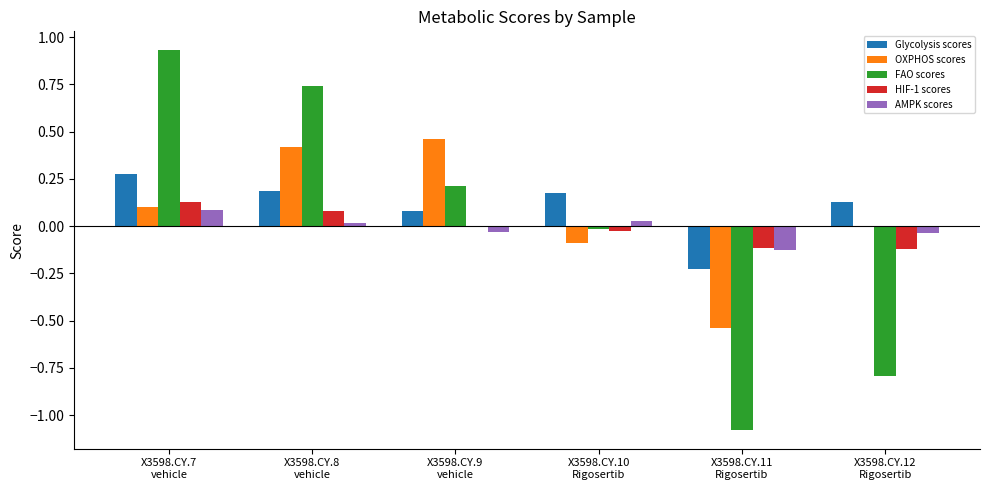

What is the minimum value for AMPK scores?

-0.1